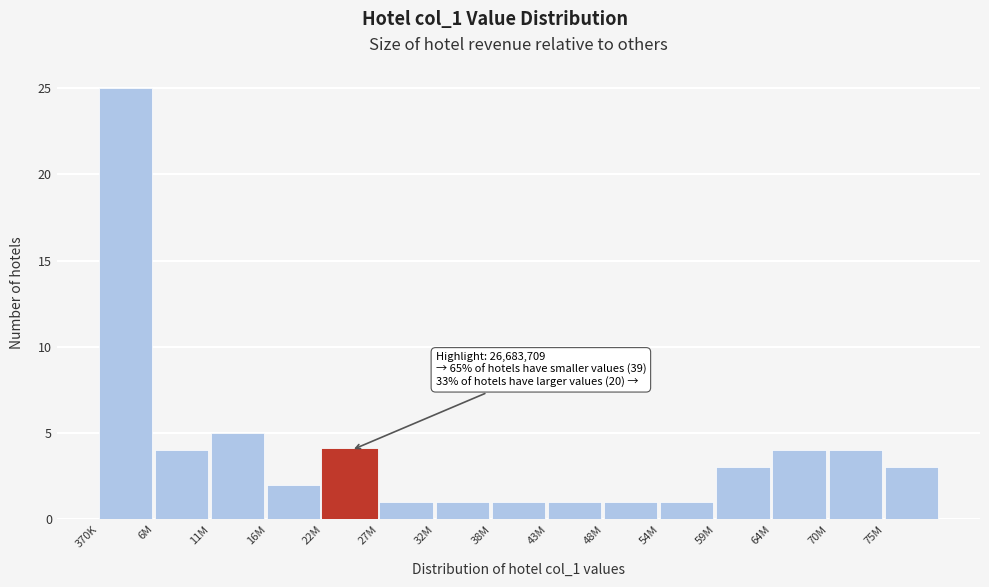

Reading left to right, list all the values displayed in this chart.

25	4	5	2	4	1	1	1	1	1	1	3	4	4	3